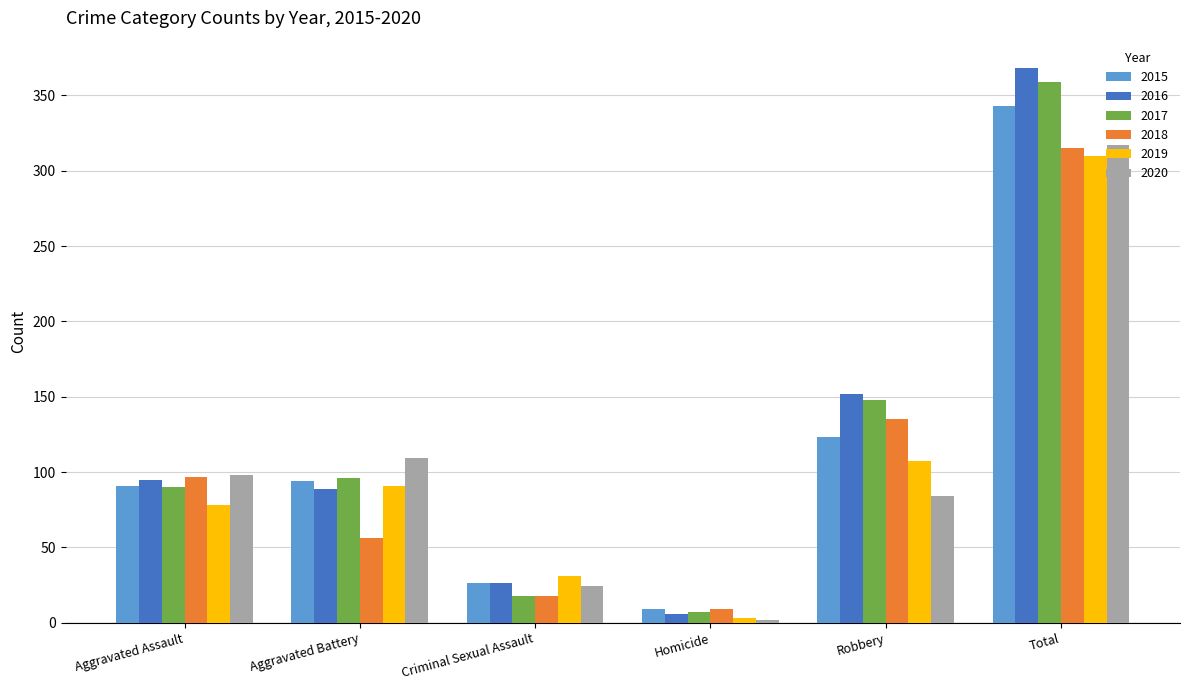

At which label does 2020 reach its minimum?

Homicide